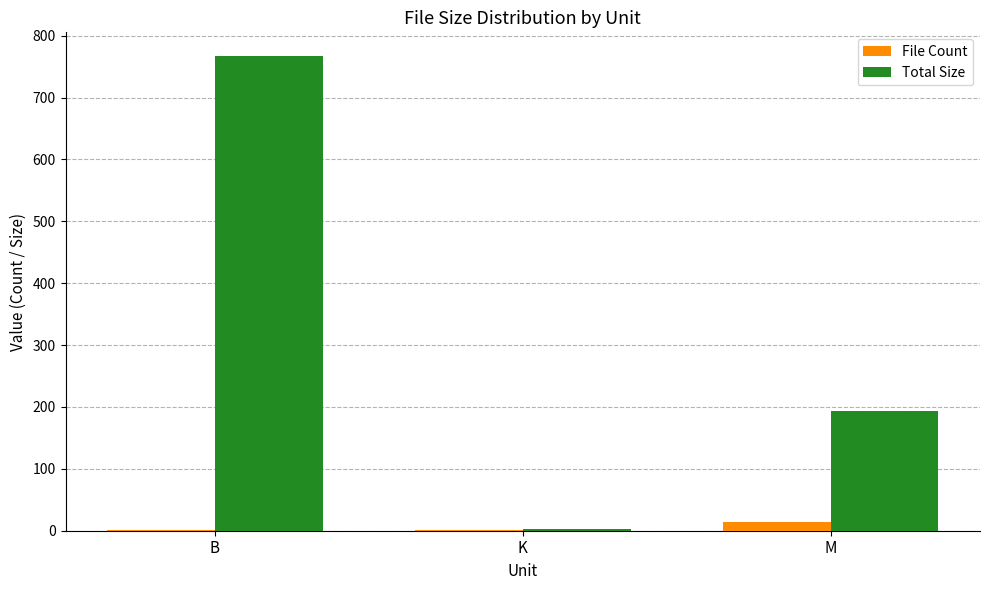

Where does the Total Size series first go above 192?

B